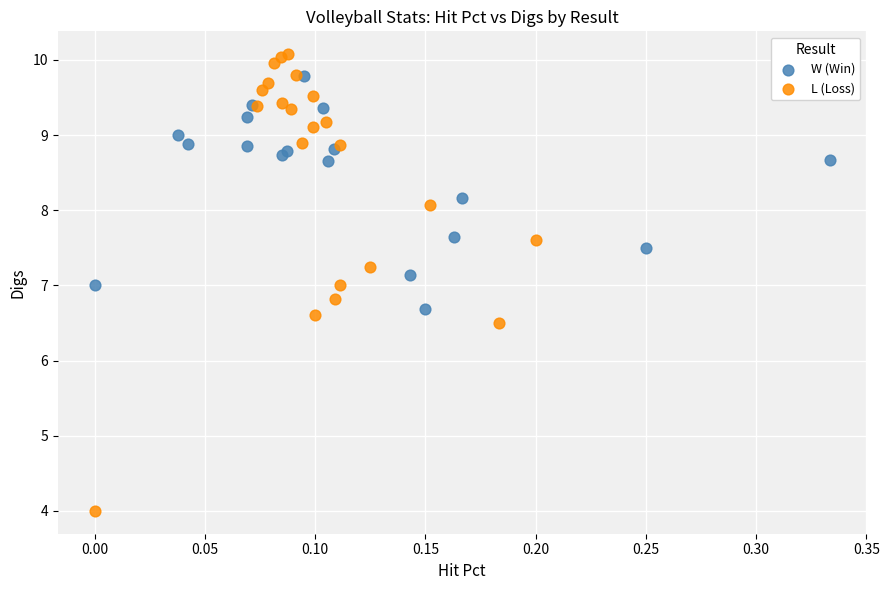

Which series has the largest Y range (max minus min)?

L (Loss)